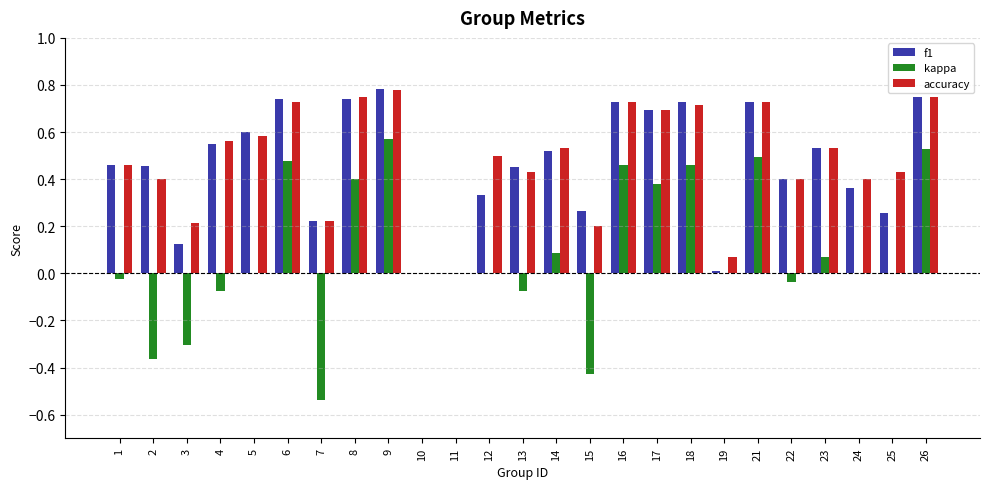

Which series has the largest range (max minus min)?

kappa